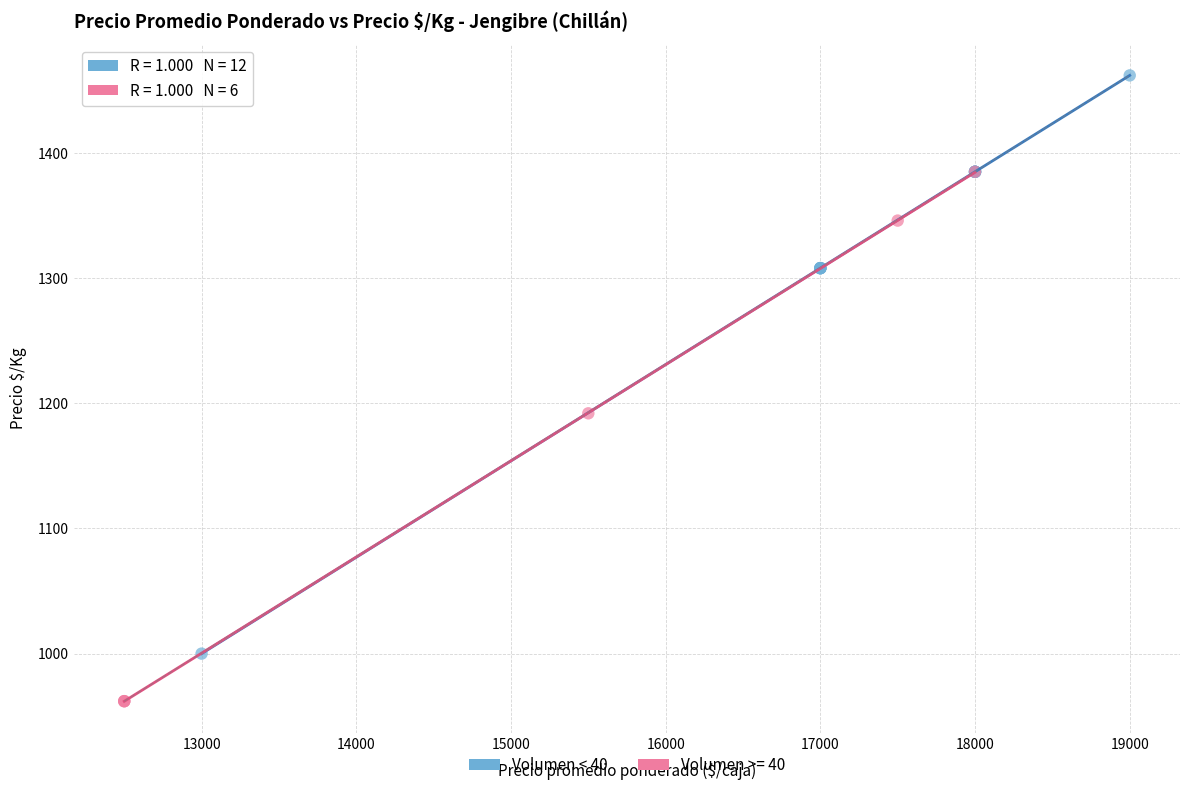

Which series reaches the minimum Y coordinate?

Volumen >= 40